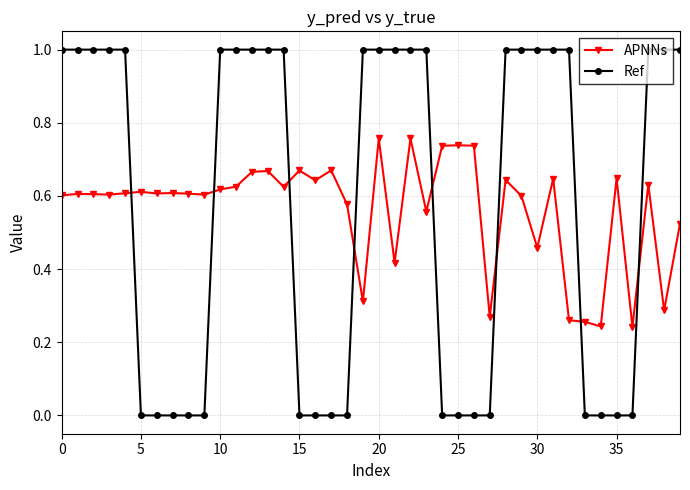

What is the difference between the maximum and minimum values in the Ref series?

1.0